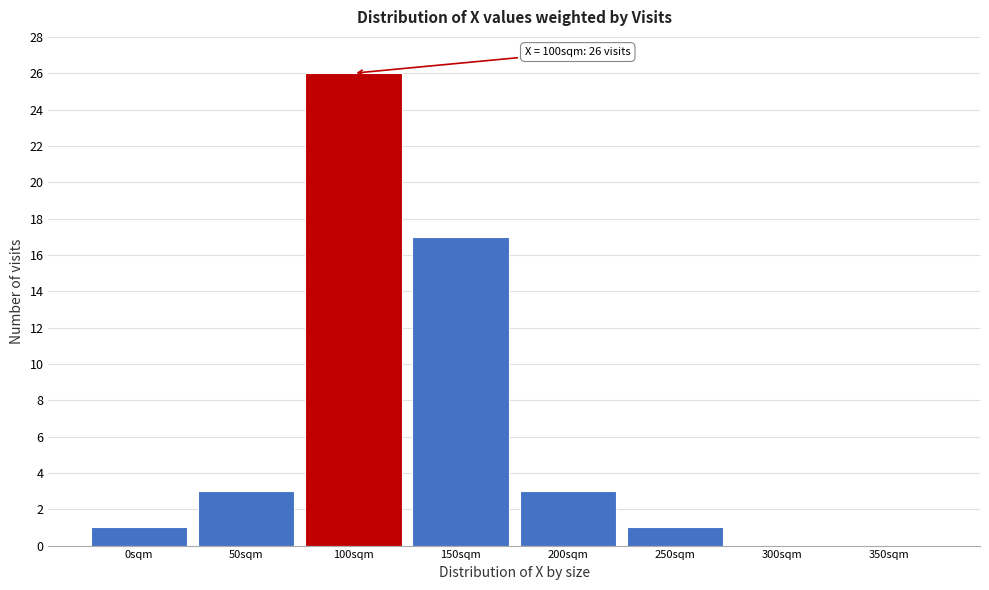

Which range on the x-axis has the tallest bar?

75 to 125